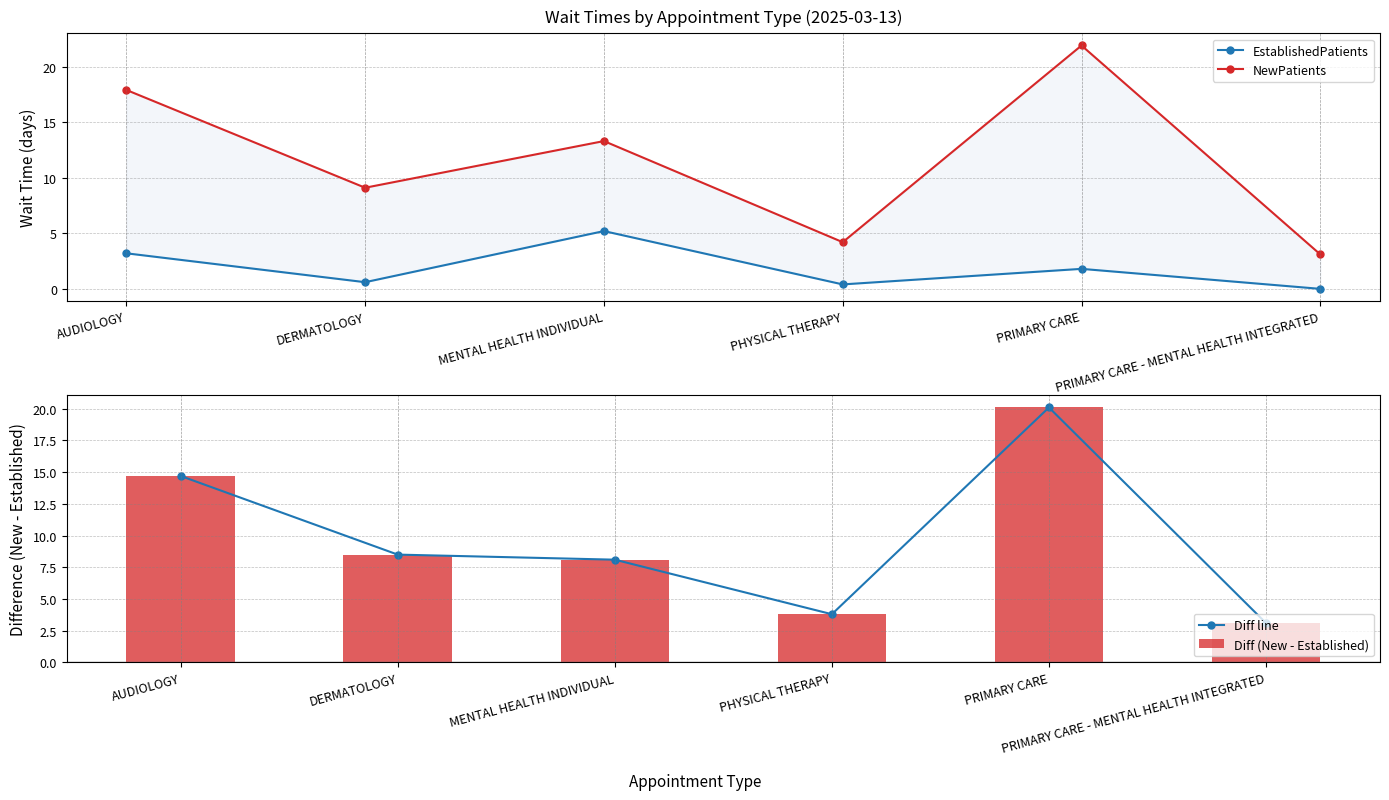

At how many categories does at least one series exceed 17?

2